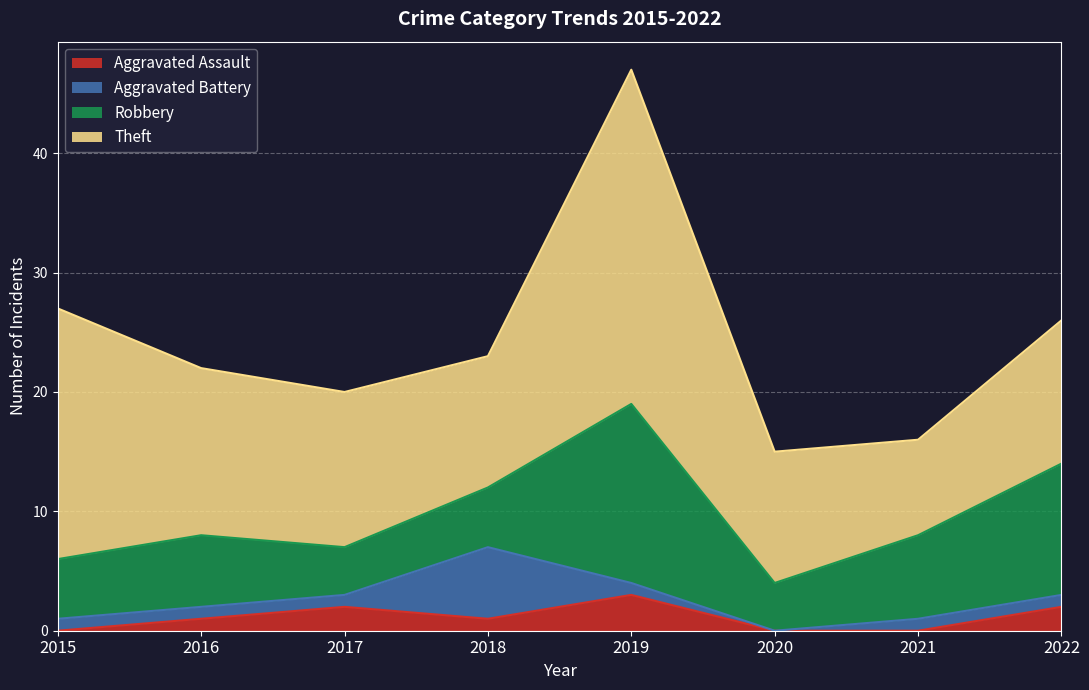

Is it true that Aggravated Assault equals 1 at 2016?

True